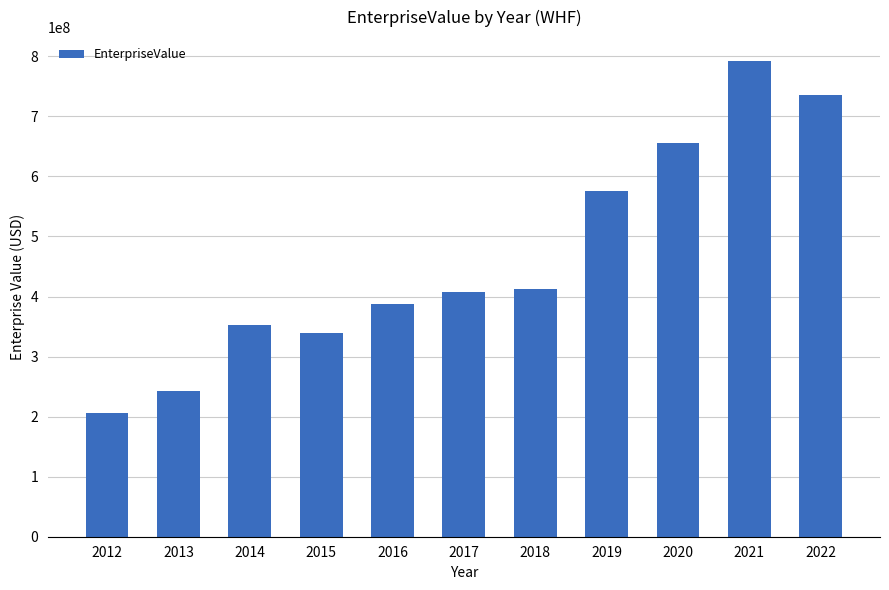

What is the value of the 6th bar from the left?

407785900.3